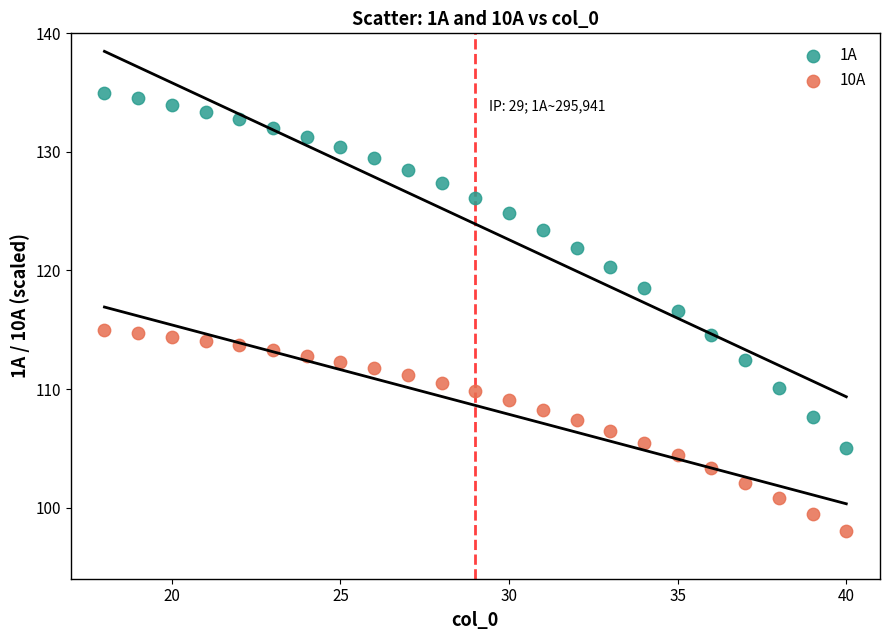

What are all the series names shown in the legend?

1A, 10A